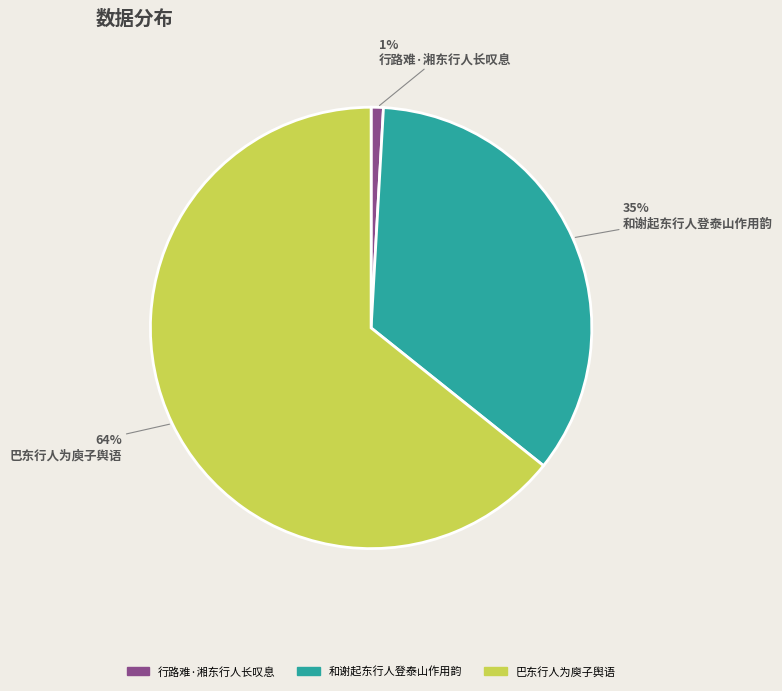

To the nearest percent, what is the combined percentage of 巴东行人为庾子舆语 and 行路难·湘东行人长叹息?

65%